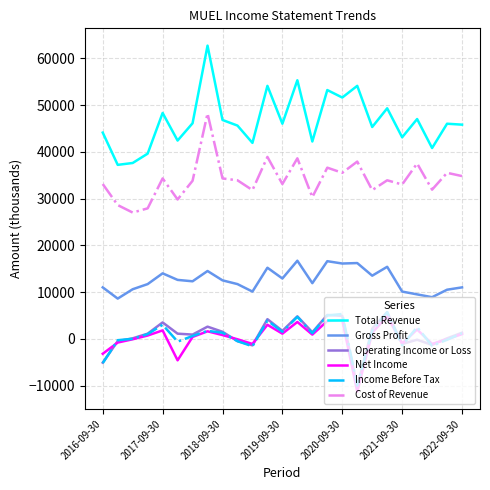

Which series has the largest total across all categories?

Total Revenue